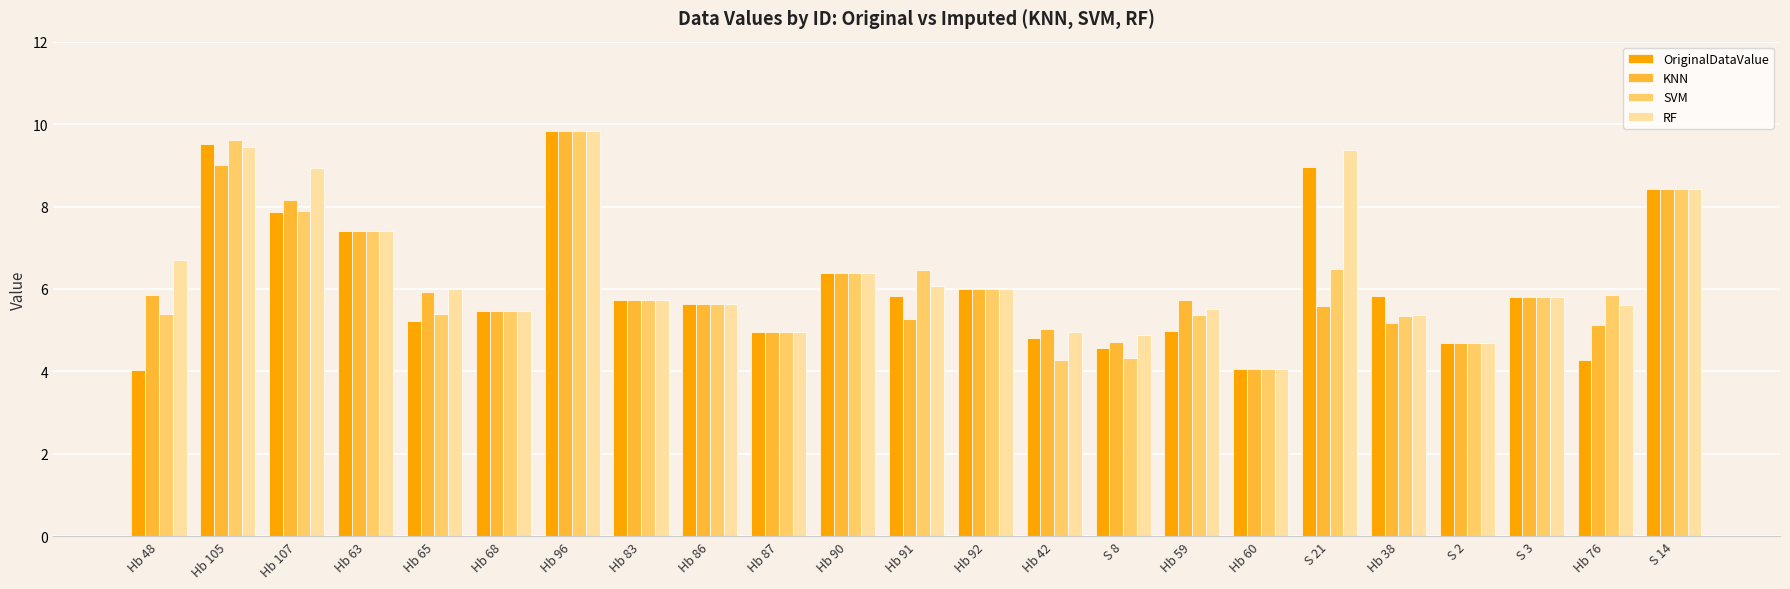

At which category is the sum across all series the highest?

Hb 96